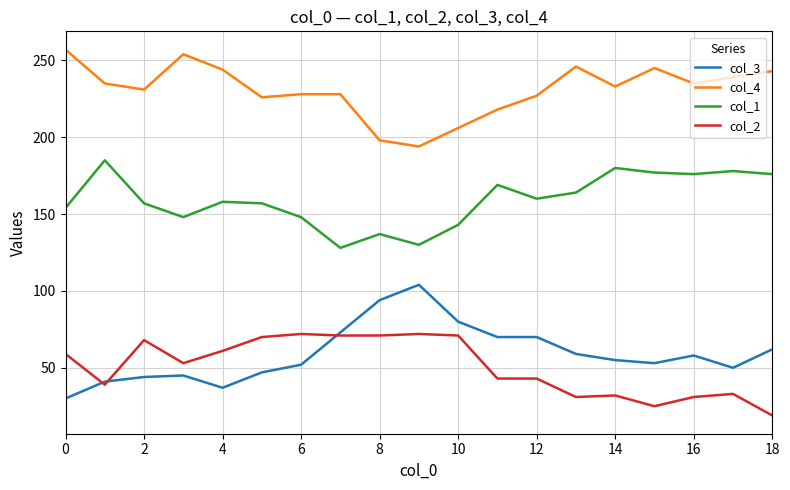

Rank the series by their maximum value, from highest to lowest.

col_4, col_1, col_3, col_2